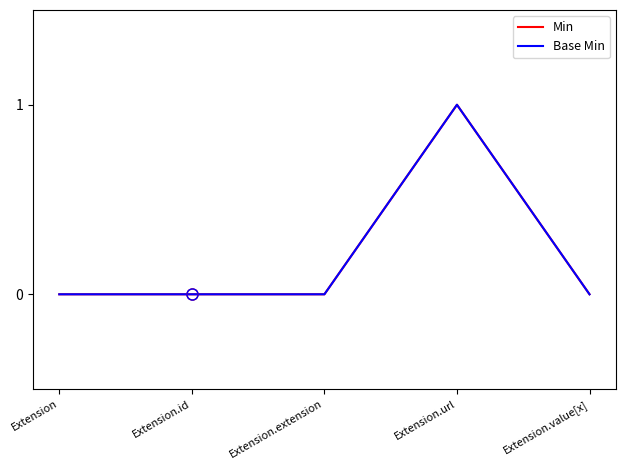

Is this an area chart (filled region under the line)?

No